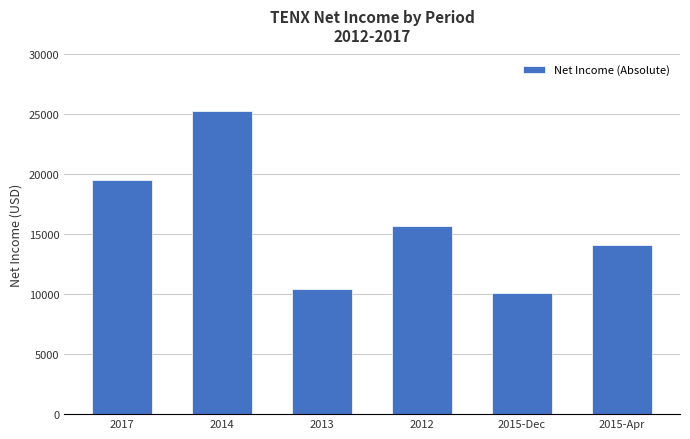

At which category does the chart reach its peak across all series?

2014